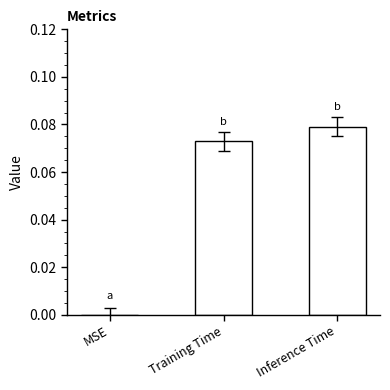

Which category has the highest value across all series?

Inference Time